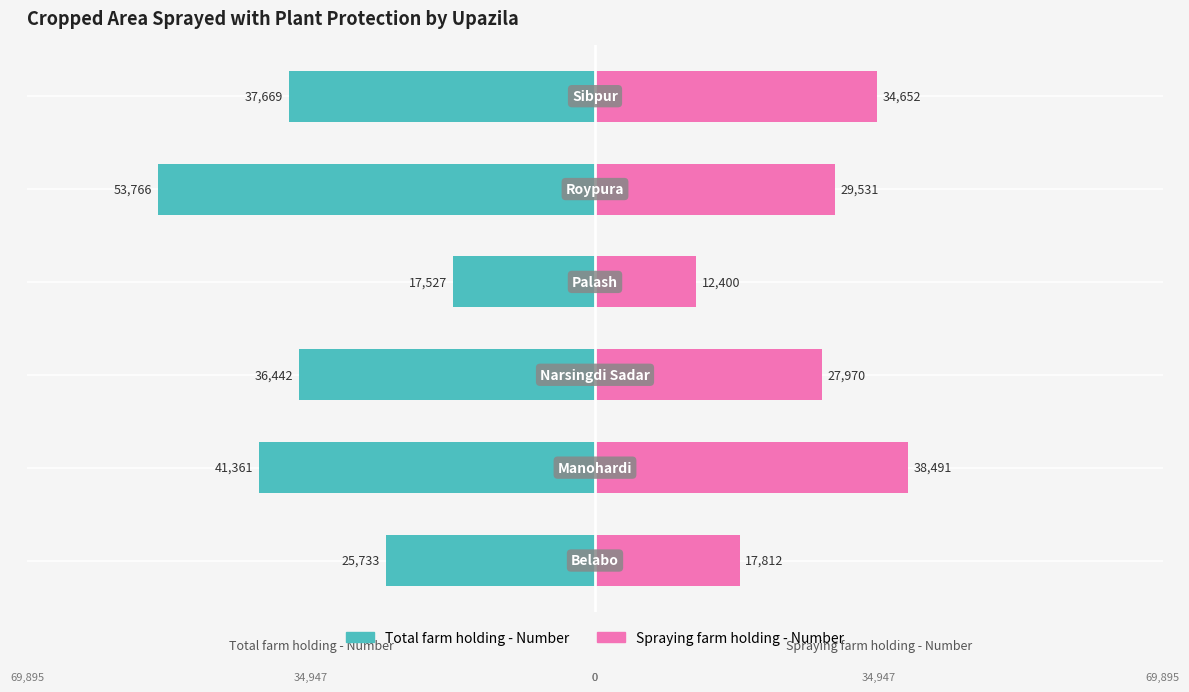

What is the value of the Spraying farm holding - Number bar at the 4th from the left?

12400